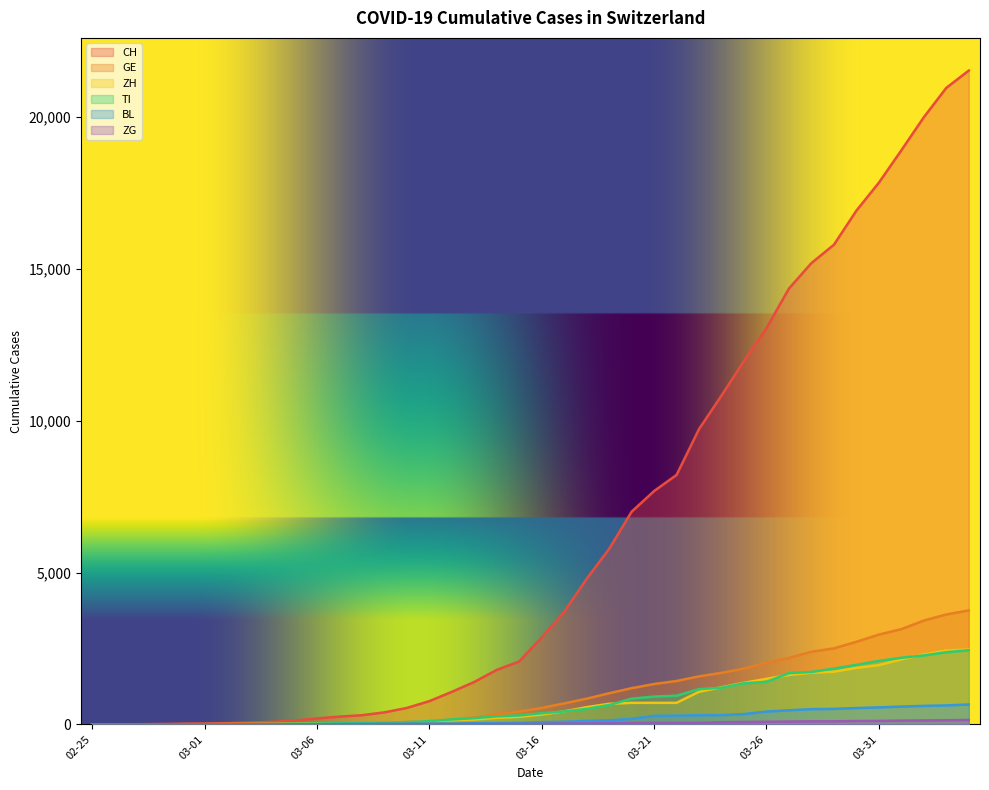

True or false: GE and BL cross at least once.

False